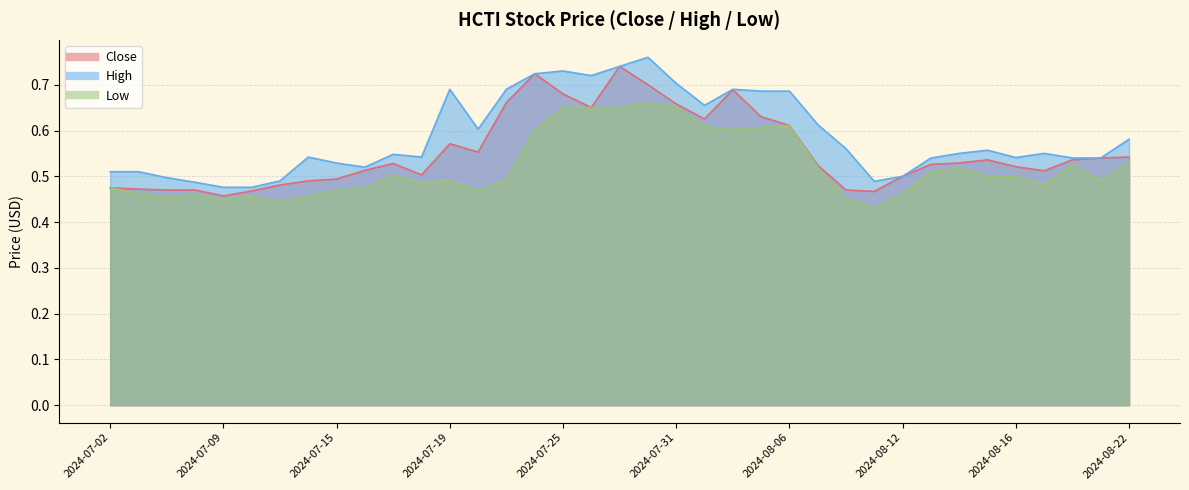

Reading left to right, extract all data points from this chart.

Close: 2024-07-02=0.5	2024-07-03=0.5	2024-07-05=0.5	2024-07-08=0.5	2024-07-09=0.5	2024-07-10=0.5	2024-07-11=0.5	2024-07-12=0.5	2024-07-15=0.5	2024-07-16=0.5	2024-07-17=0.5	2024-07-18=0.5	2024-07-19=0.6	2024-07-22=0.6	2024-07-23=0.7	2024-07-24=0.7	2024-07-25=0.7	2024-07-26=0.6	2024-07-29=0.7	2024-07-30=0.7	2024-07-31=0.7	2024-08-01=0.6	2024-08-02=0.7	2024-08-05=0.6	2024-08-06=0.6	2024-08-07=0.5	2024-08-08=0.5	2024-08-09=0.5	2024-08-12=0.5	2024-08-13=0.5	2024-08-14=0.5	2024-08-15=0.5	2024-08-16=0.5	2024-08-19=0.5	2024-08-20=0.5	2024-08-21=0.5	2024-08-22=0.5
High: 2024-07-02=0.5	2024-07-03=0.5	2024-07-05=0.5	2024-07-08=0.5	2024-07-09=0.5	2024-07-10=0.5	2024-07-11=0.5	2024-07-12=0.5	2024-07-15=0.5	2024-07-16=0.5	2024-07-17=0.5	2024-07-18=0.5	2024-07-19=0.7	2024-07-22=0.6	2024-07-23=0.7	2024-07-24=0.7	2024-07-25=0.7	2024-07-26=0.7	2024-07-29=0.7	2024-07-30=0.8	2024-07-31=0.7	2024-08-01=0.7	2024-08-02=0.7	2024-08-05=0.7	2024-08-06=0.7	2024-08-07=0.6	2024-08-08=0.6	2024-08-09=0.5	2024-08-12=0.5	2024-08-13=0.5	2024-08-14=0.6	2024-08-15=0.6	2024-08-16=0.5	2024-08-19=0.6	2024-08-20=0.5	2024-08-21=0.5	2024-08-22=0.6
Low: 2024-07-02=0.5	2024-07-03=0.5	2024-07-05=0.5	2024-07-08=0.5	2024-07-09=0.4	2024-07-10=0.5	2024-07-11=0.4	2024-07-12=0.5	2024-07-15=0.5	2024-07-16=0.5	2024-07-17=0.5	2024-07-18=0.5	2024-07-19=0.5	2024-07-22=0.5	2024-07-23=0.5	2024-07-24=0.6	2024-07-25=0.7	2024-07-26=0.6	2024-07-29=0.6	2024-07-30=0.7	2024-07-31=0.7	2024-08-01=0.6	2024-08-02=0.6	2024-08-05=0.6	2024-08-06=0.6	2024-08-07=0.5	2024-08-08=0.5	2024-08-09=0.4	2024-08-12=0.5	2024-08-13=0.5	2024-08-14=0.5	2024-08-15=0.5	2024-08-16=0.5	2024-08-19=0.5	2024-08-20=0.5	2024-08-21=0.5	2024-08-22=0.5